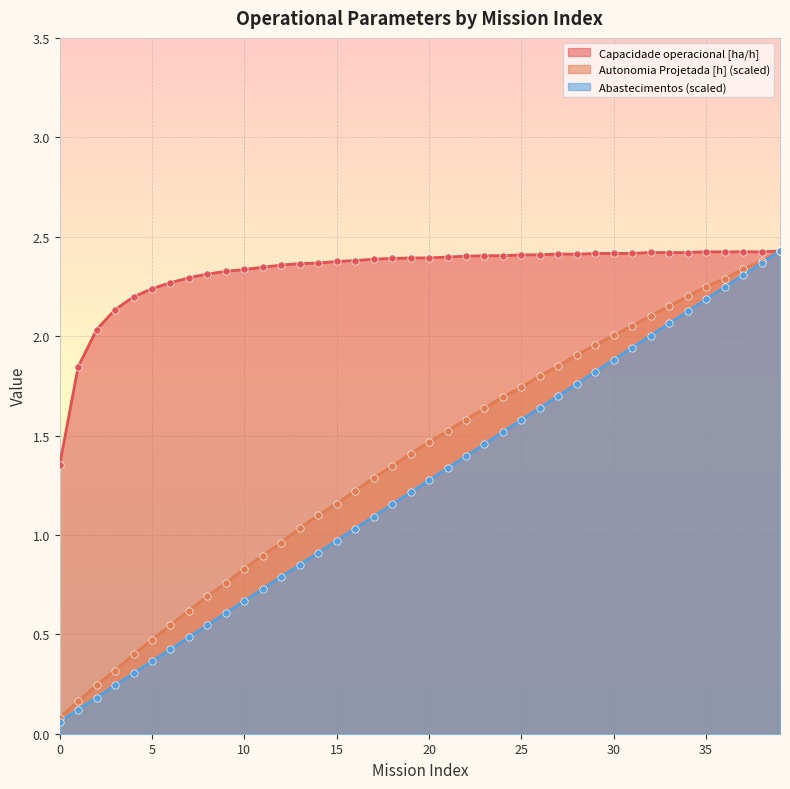

Which series contains the highest Y value?

Capacidade operacional [ha/h]